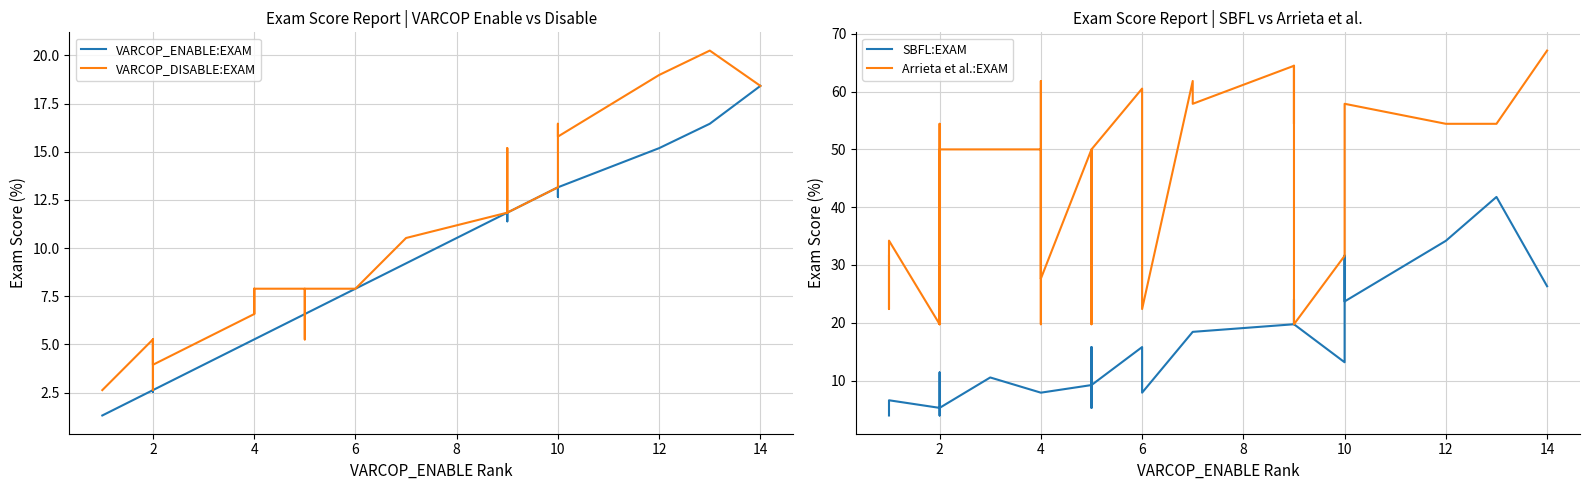

The value of SBFL:EXAM at 10 is 3.2. True or false?

False